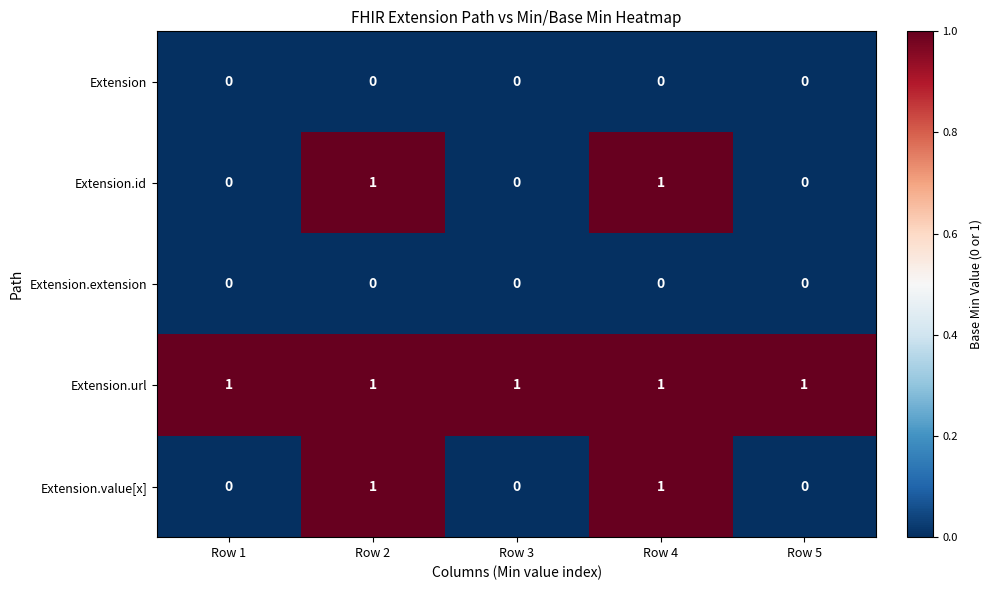

What is the sum of all Extension.url values?

5